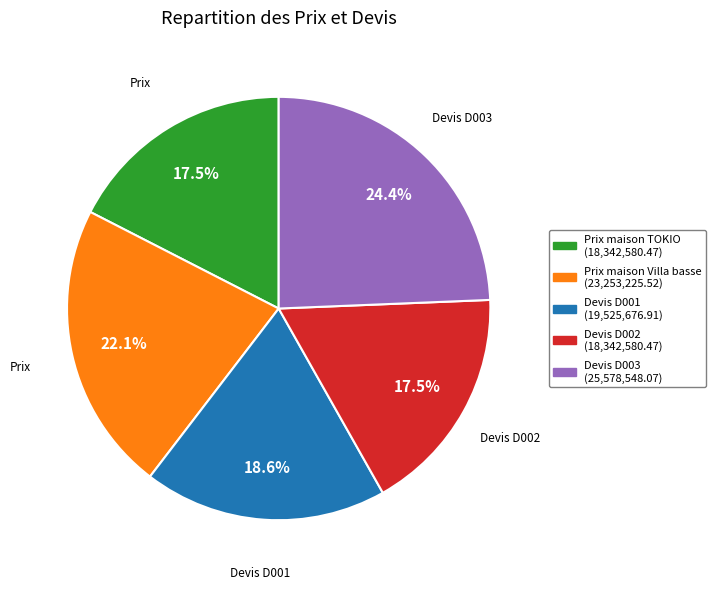

Does Devis D003 account for over 50% of the chart?

No